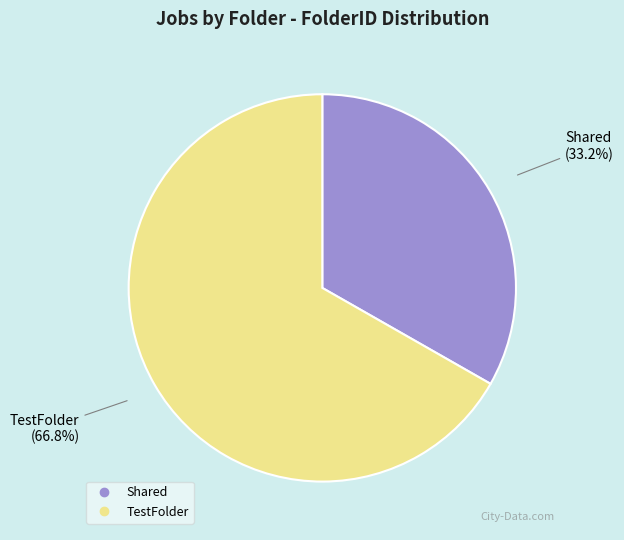

Does any single category account for the majority?

Yes